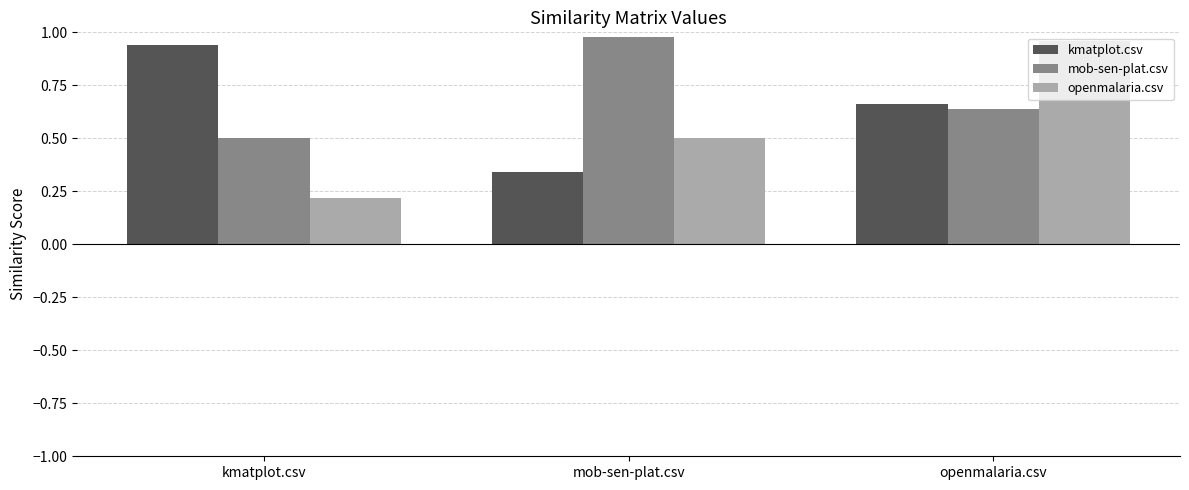

What is the total value across all series at mob-sen-plat.csv?

1.8